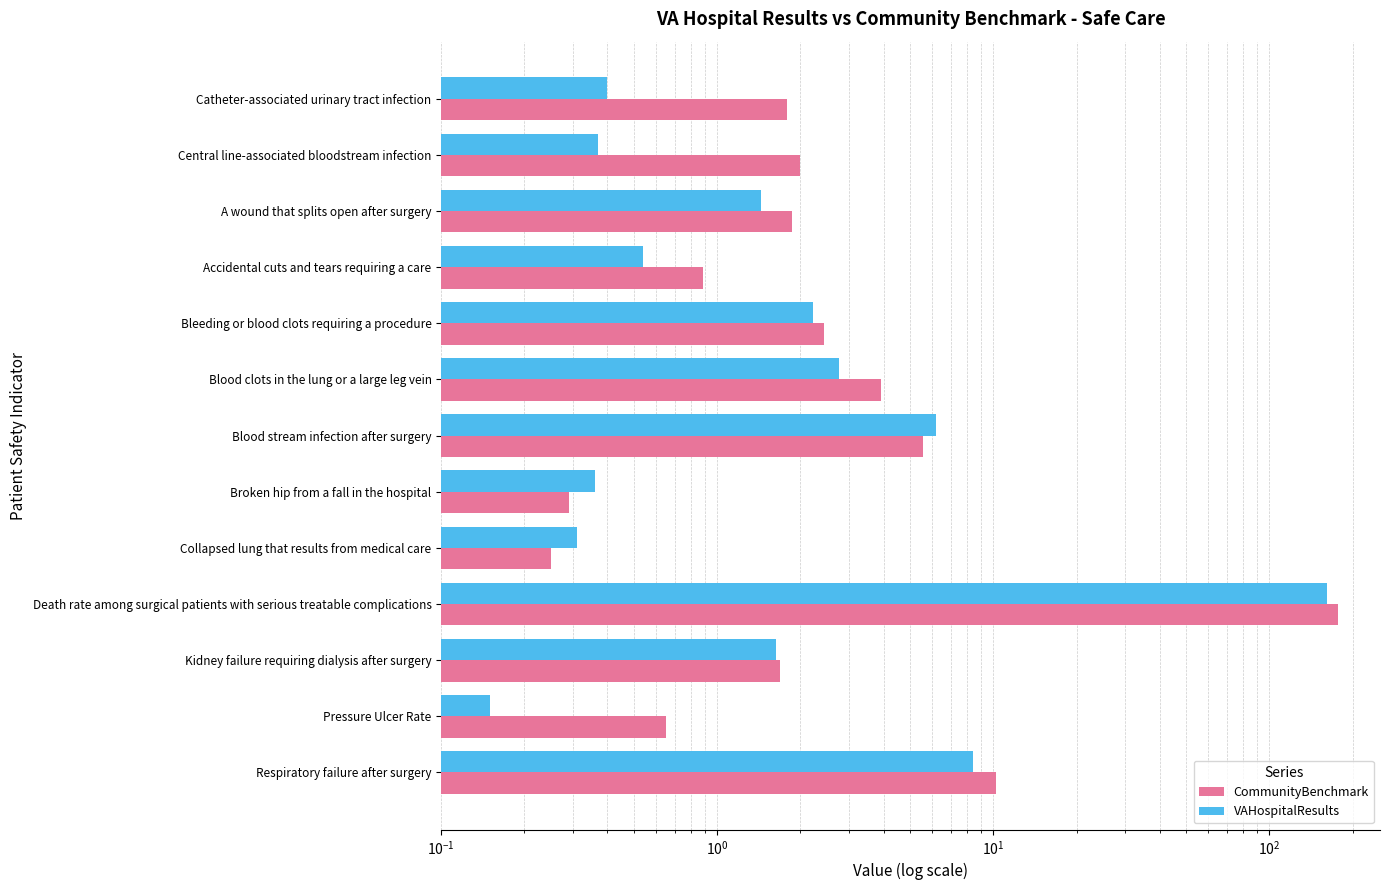

At how many categories does at least one series exceed 67?

1